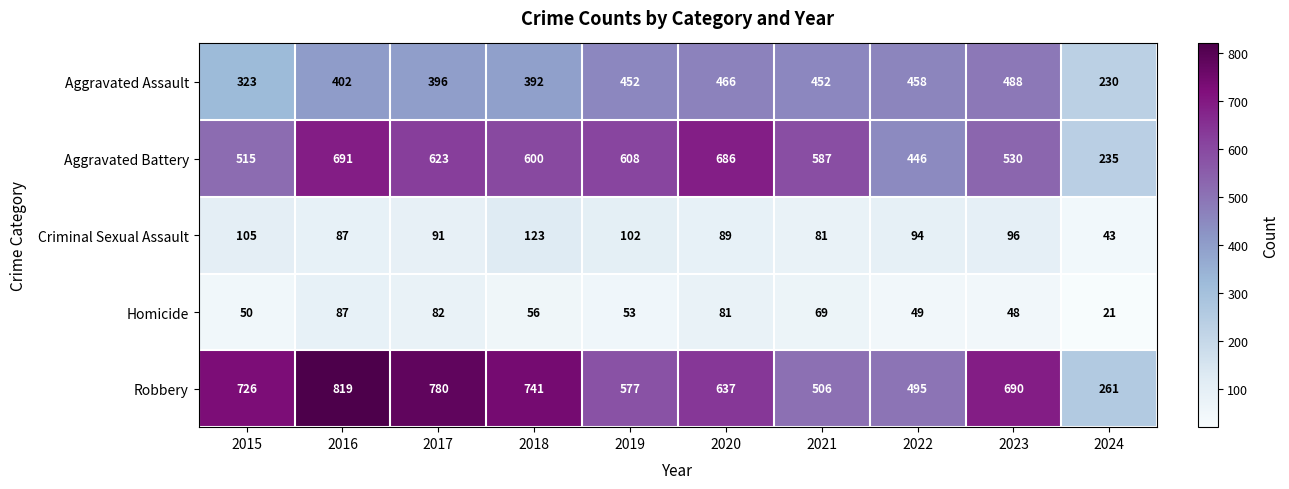

At which category does the chart reach its peak across all series?

2016